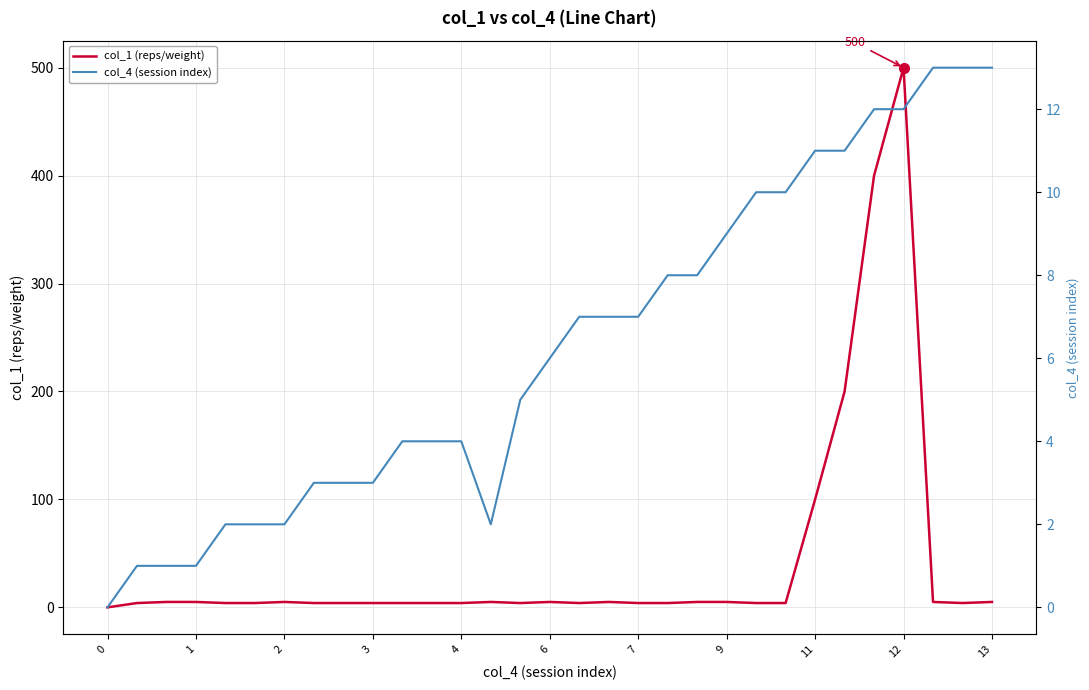

True or false: col_4 (session index) has more than 1 points higher than both neighbors.

False